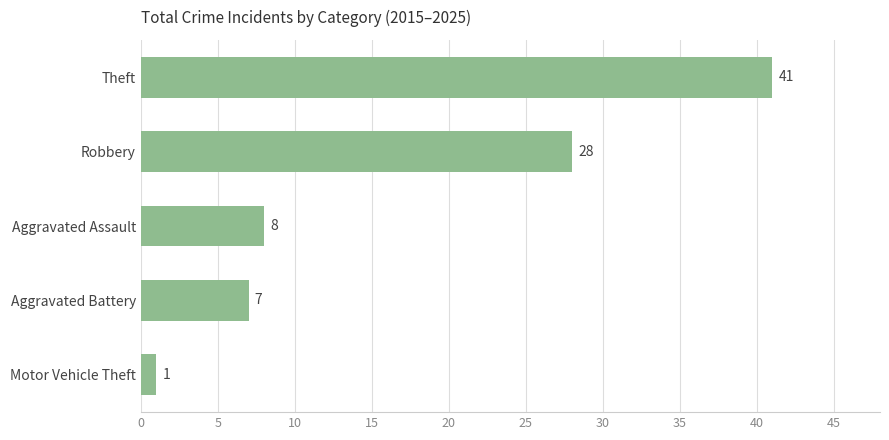

Which label corresponds to the smallest value in the chart?

Motor Vehicle Theft